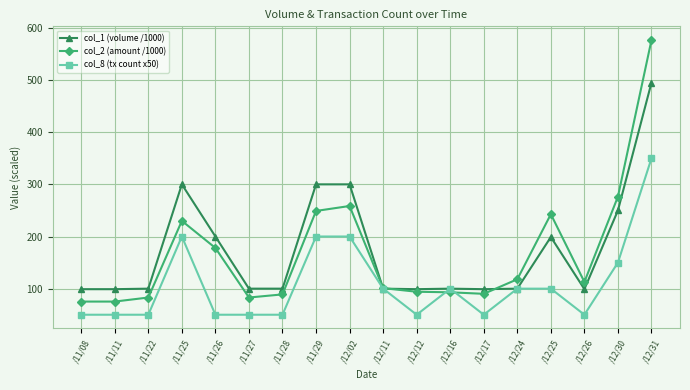

What is the difference between the col_8 (tx count x50) values at /12/16 and /11/08?

50.0